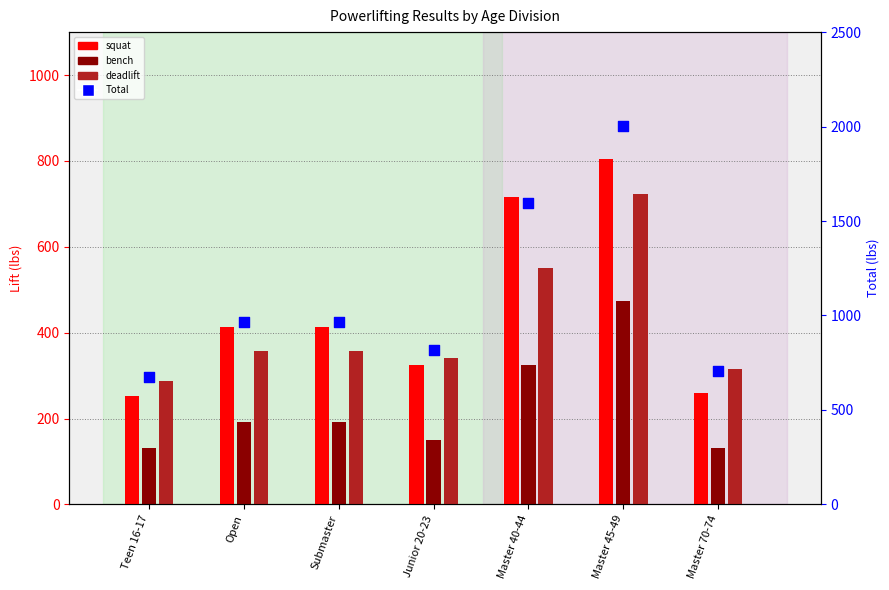

At how many categories does at least one series exceed 1156?

2